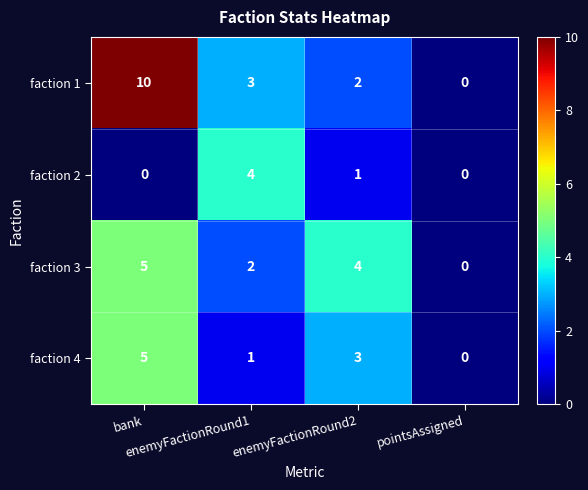

What is the maximum value shown in the chart?

10